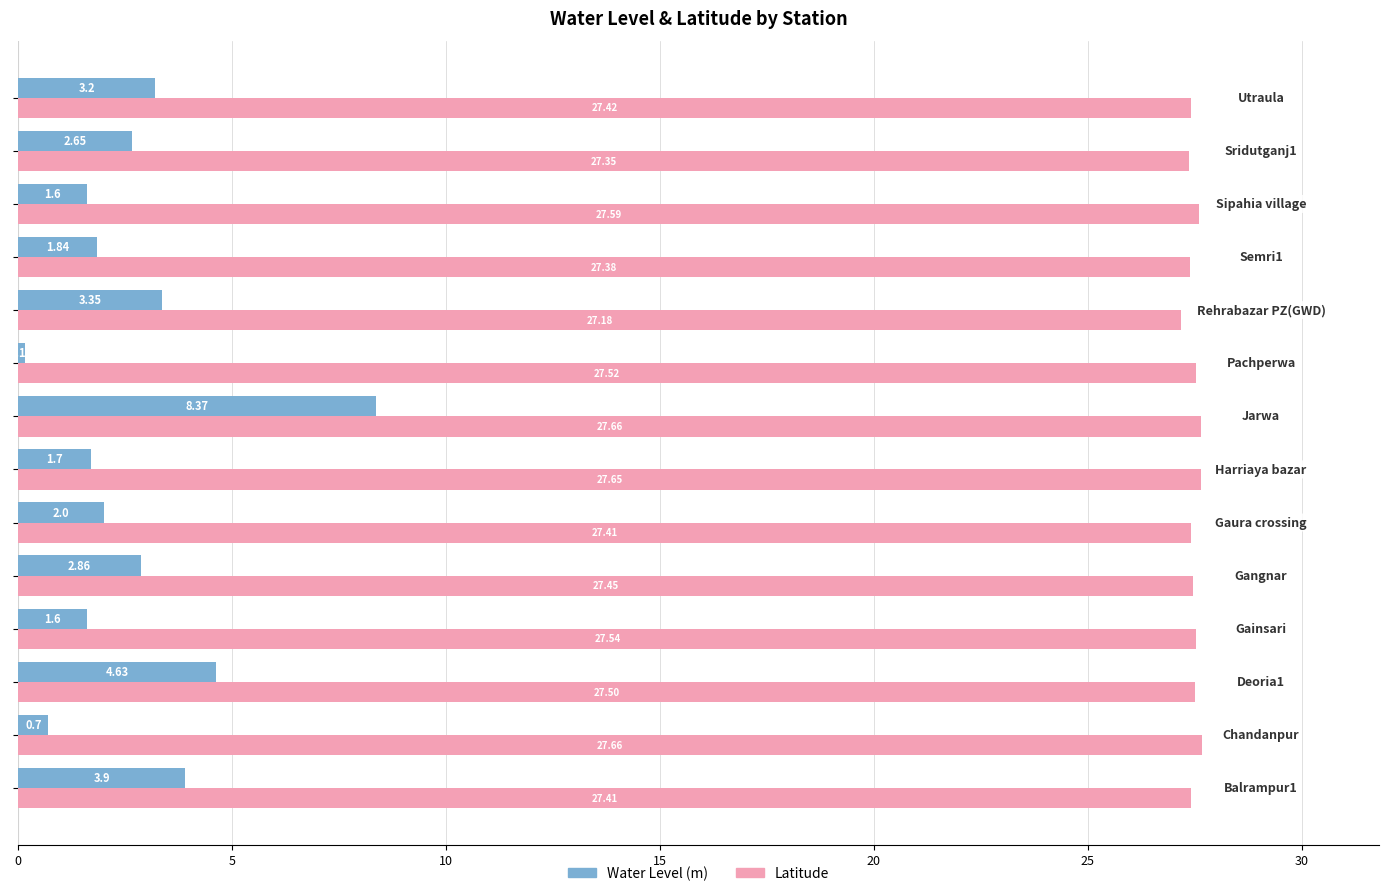

Which series has the widest spread of values?

Water Level (m)